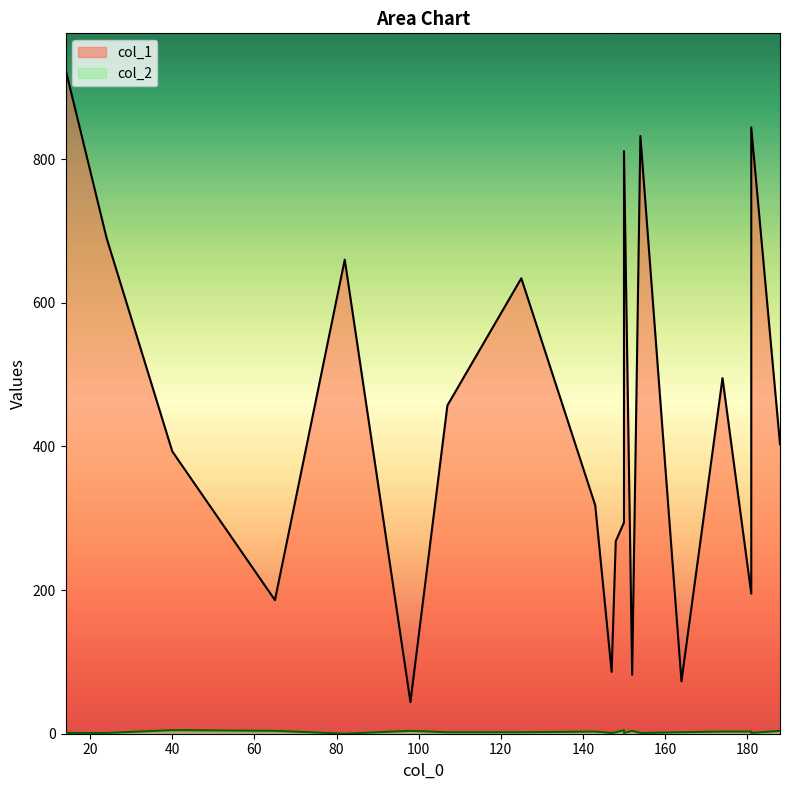

What are all the series names shown in the legend?

col_1, col_2